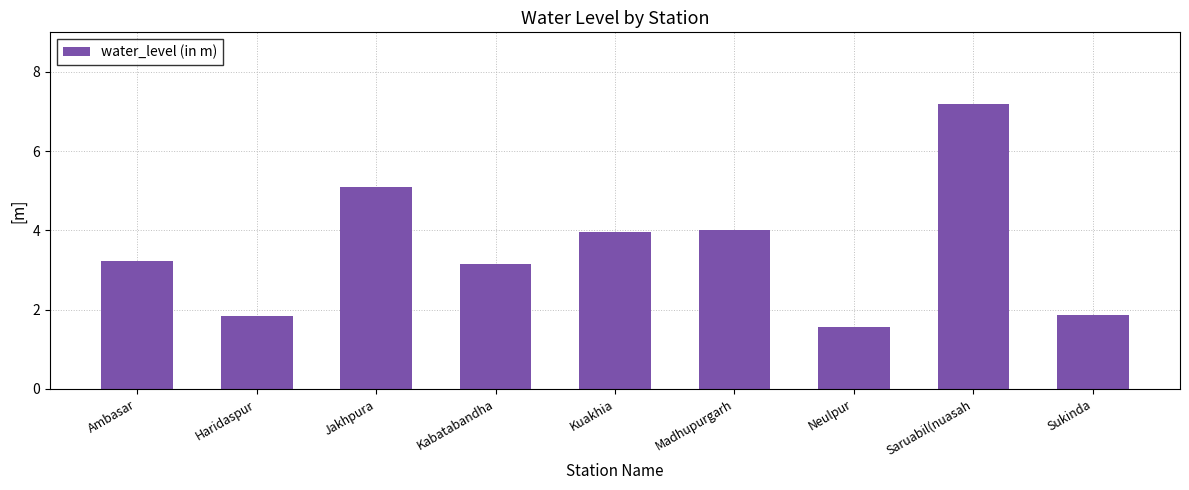

What is the label of the 4th bar from the left?

Kabatabandha